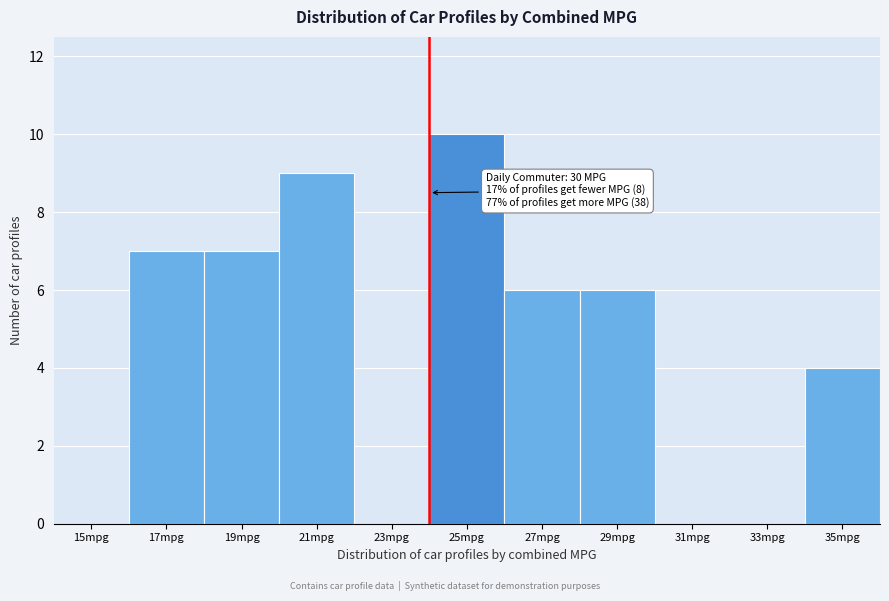

Reading right to left, extract all data points from this chart.

35mpg=4	33mpg=0	31mpg=0	29mpg=6	27mpg=6	25mpg=10	23mpg=0	21mpg=9	19mpg=7	17mpg=7	15mpg=0